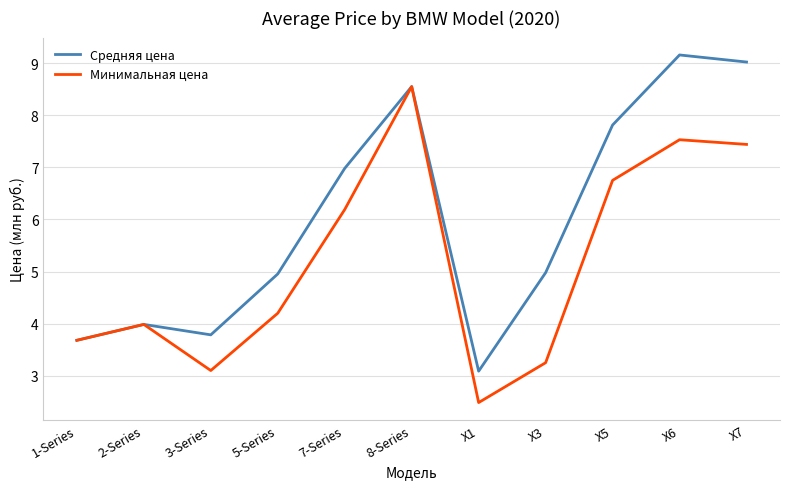

Rank the series at 7-Series from lowest to highest value.

Минимальная цена, Средняя цена